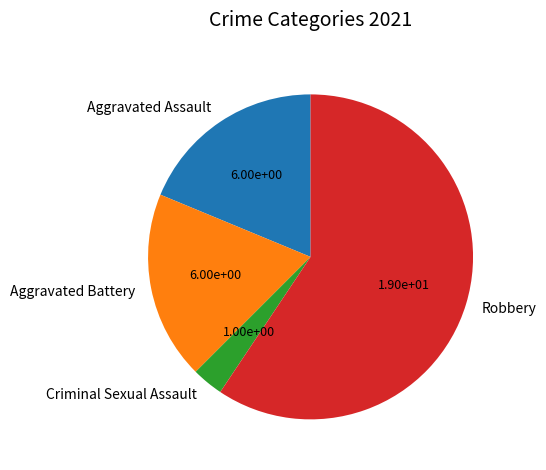

Is it true that Robbery is 72% of the pie?

False